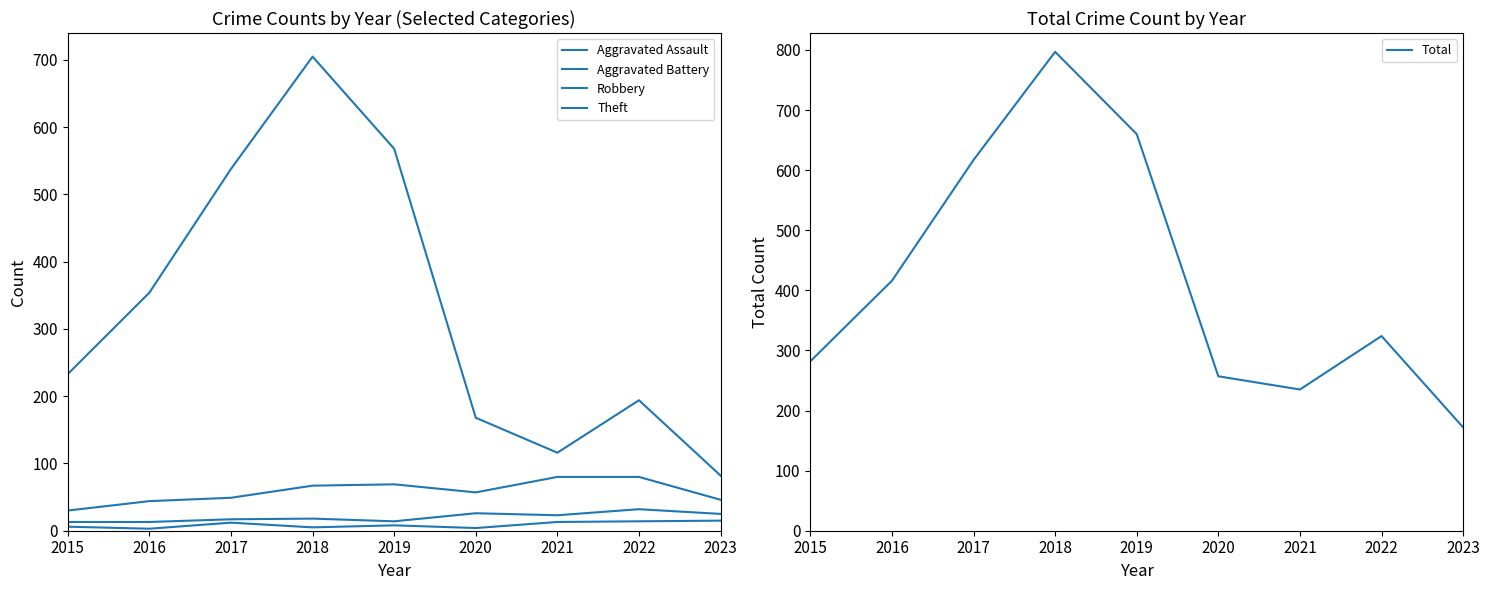

Between 2017 and 2020, which series saw the biggest shift?

Theft